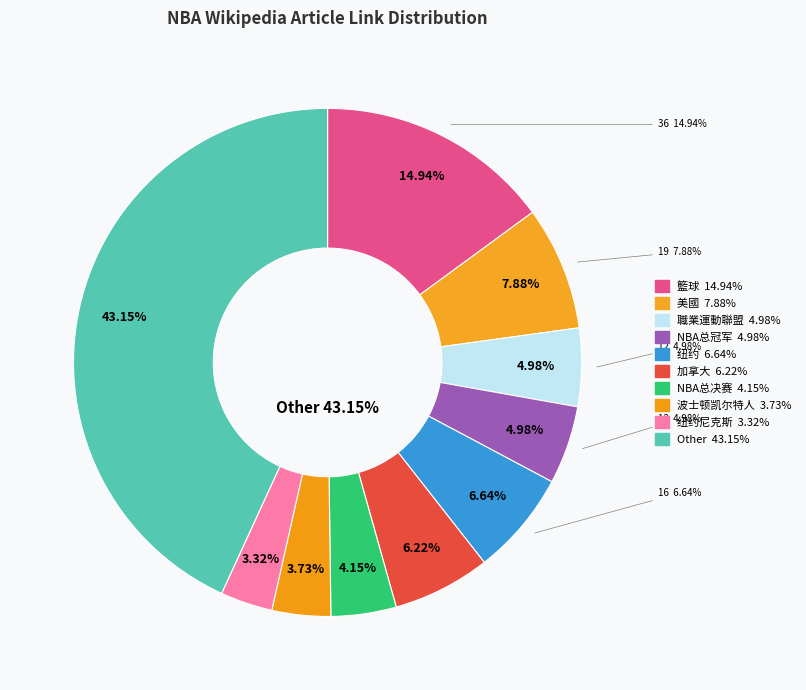

To the nearest percent, what percentage of the pie is 美國?

8%